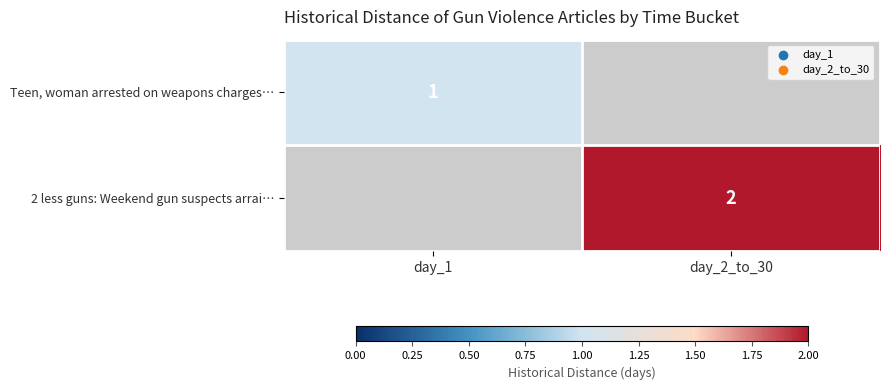

Is the value of 2 less guns: Weekend gun suspects arrai… at day_2_to_30 greater than the value of Teen, woman arrested on weapons charges… at day_1?

Yes